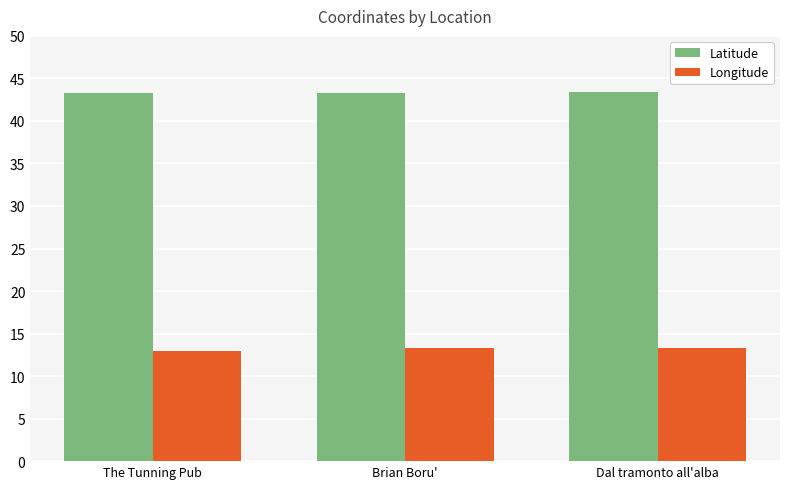

Which series has the largest total across all categories?

Latitude